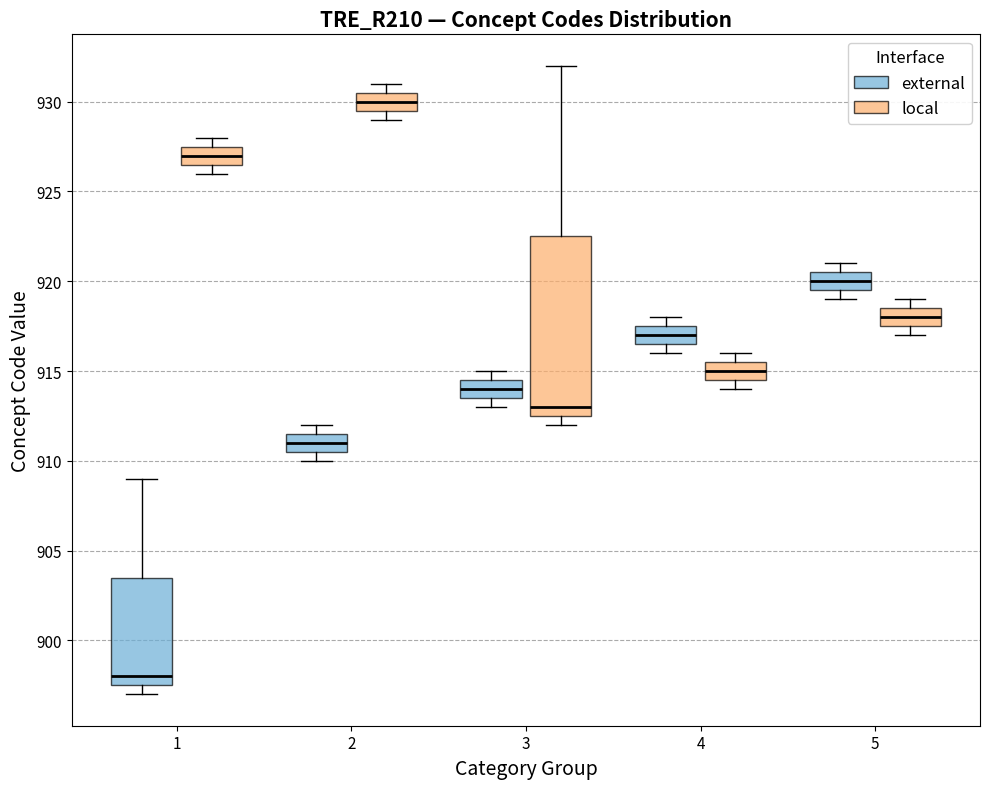

Comparing the boxes themselves (not the whiskers), which one is the tallest?

3 (local)